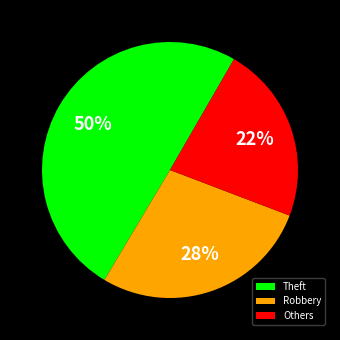

To the nearest percent, what is the combined percentage of Robbery and Theft?

78%